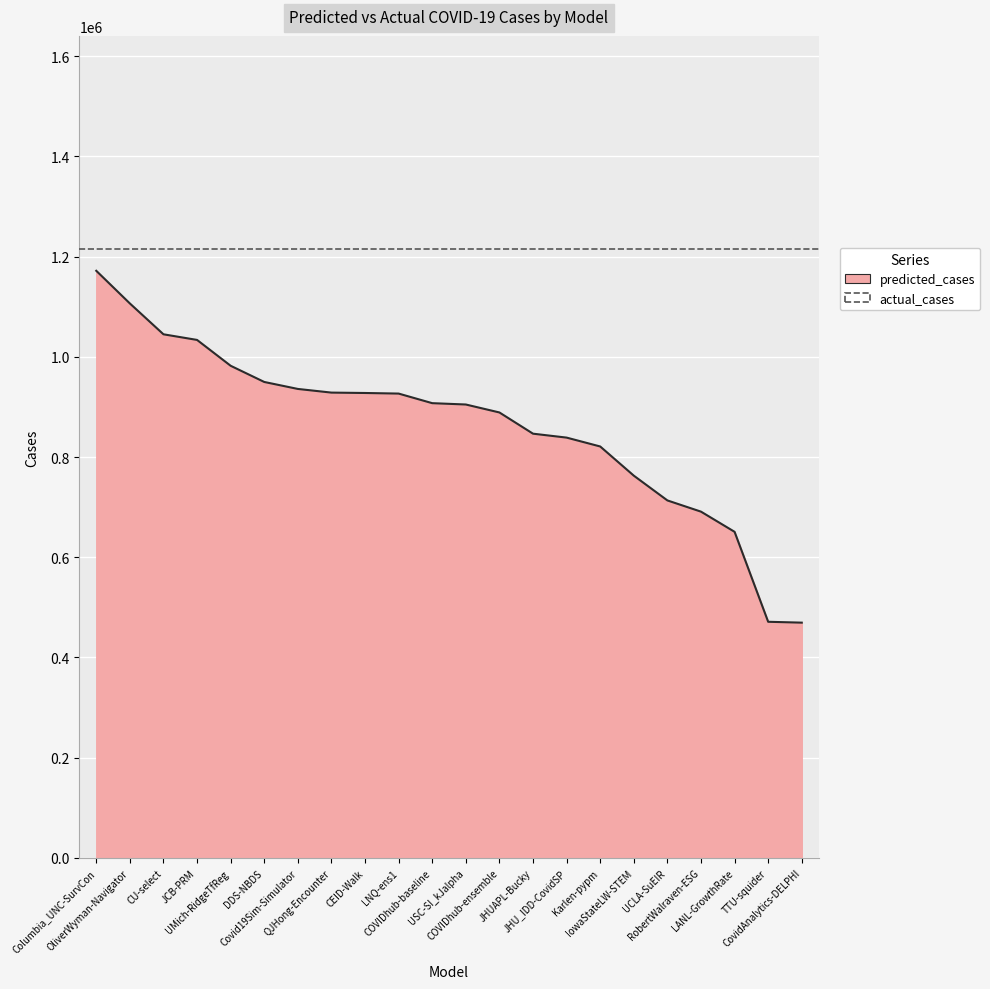

Rank the categories by value from lowest to highest.

CovidAnalytics-DELPHI, TTU-squider, LANL-GrowthRate, RobertWalraven-ESG, UCLA-SuEIR, IowaStateLW-STEM, Karlen-pypm, JHU_IDD-CovidSP, JHUAPL-Bucky, COVIDhub-ensemble, USC-SI_kJalpha, COVIDhub-baseline, LNQ-ens1, CEID-Walk, QJHong-Encounter, Covid19Sim-Simulator, DDS-NBDS, UMich-RidgeTfReg, JCB-PRM, CU-select, OliverWyman-Navigator, Columbia_UNC-SurvCon